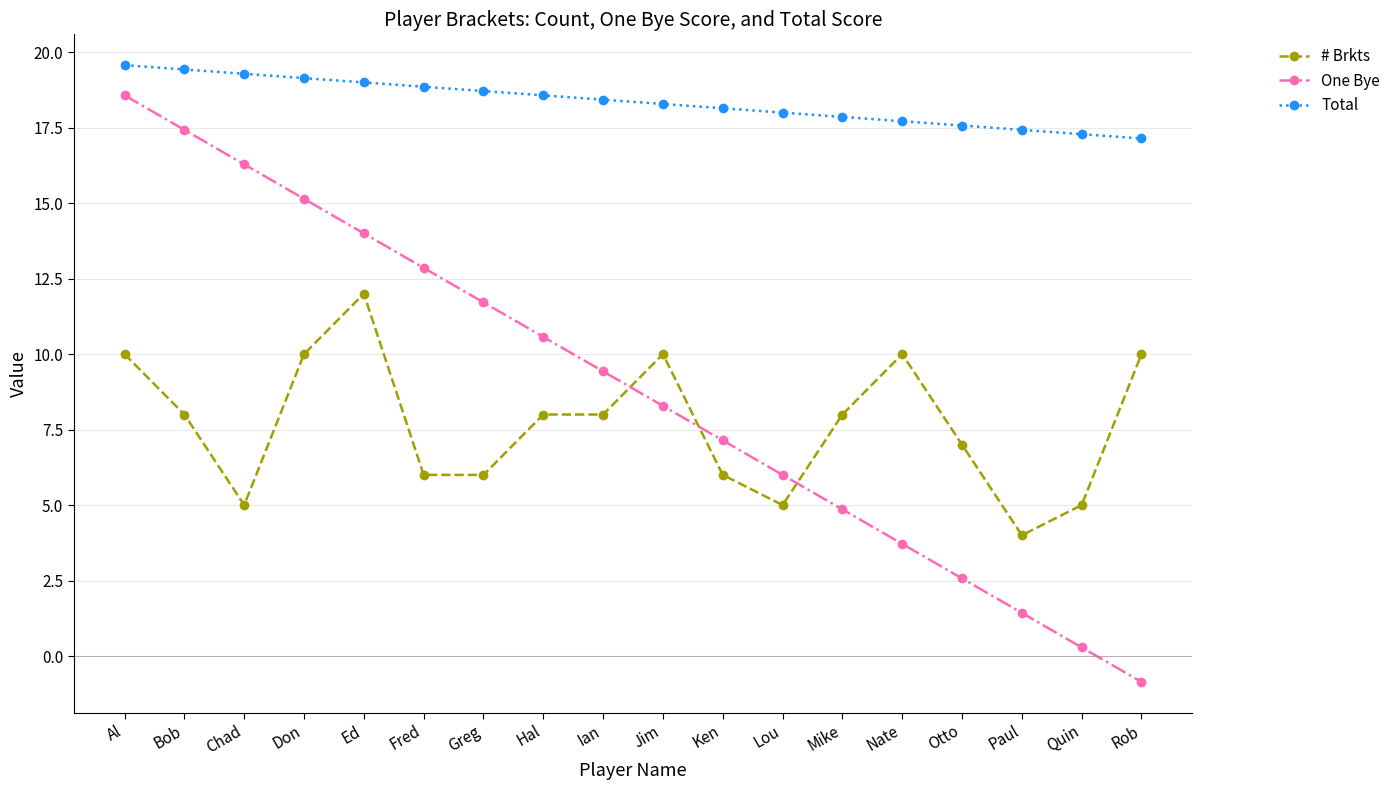

Where is the first local minimum for # Brkts?

Chad